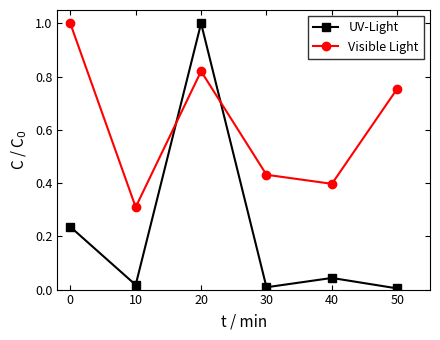

What is the maximum value shown in the chart?

1.0